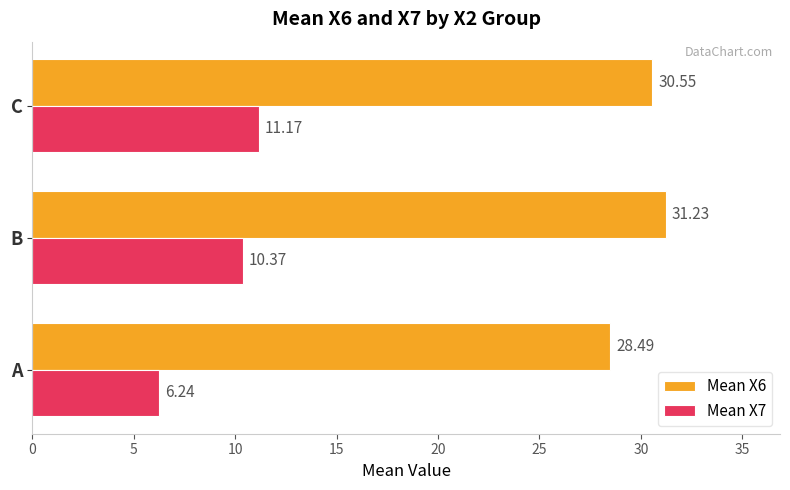

Is the value of Mean X6 at A greater than the value of Mean X7 at B?

Yes